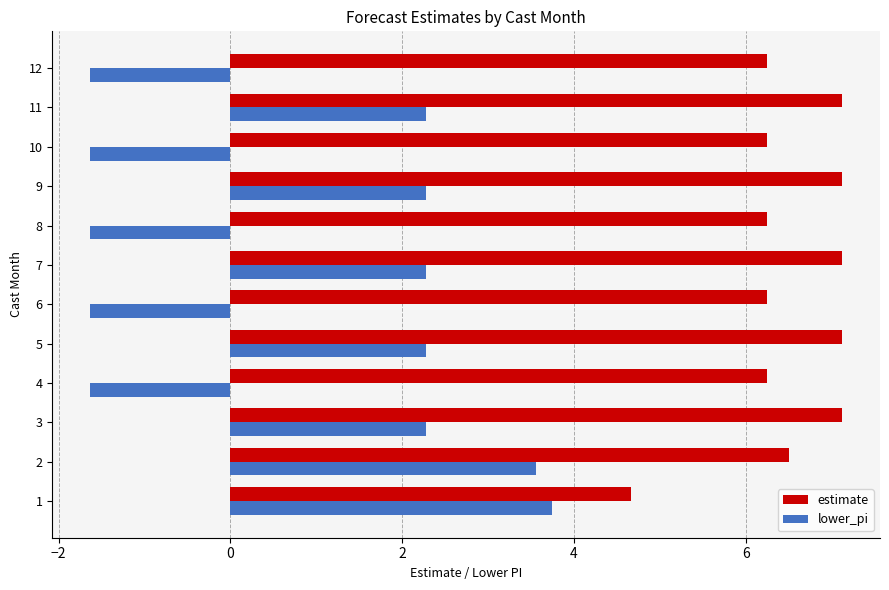

Which series has the largest total across all categories?

estimate